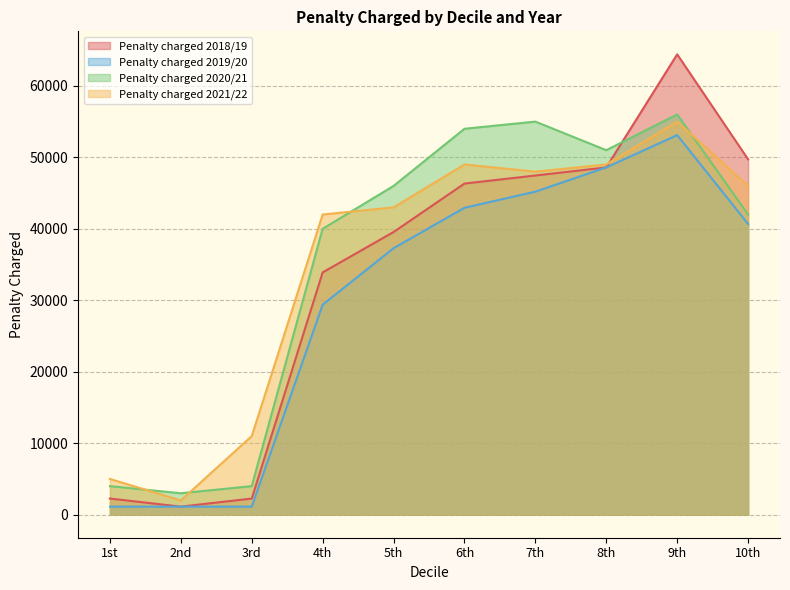

List the labels in order of Penalty charged 2018/19 value, largest first.

9th, 10th, 8th, 7th, 6th, 5th, 4th, 1st, 3rd, 2nd